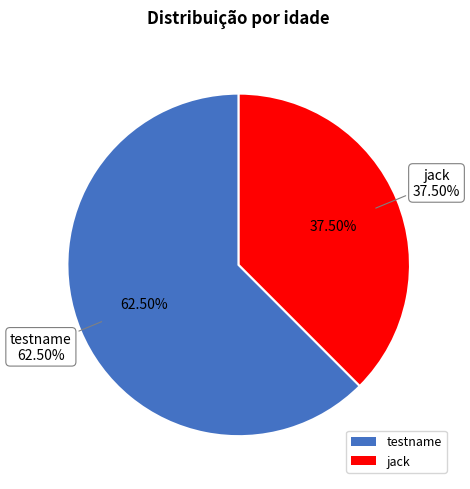

What is the majority slice?

testname